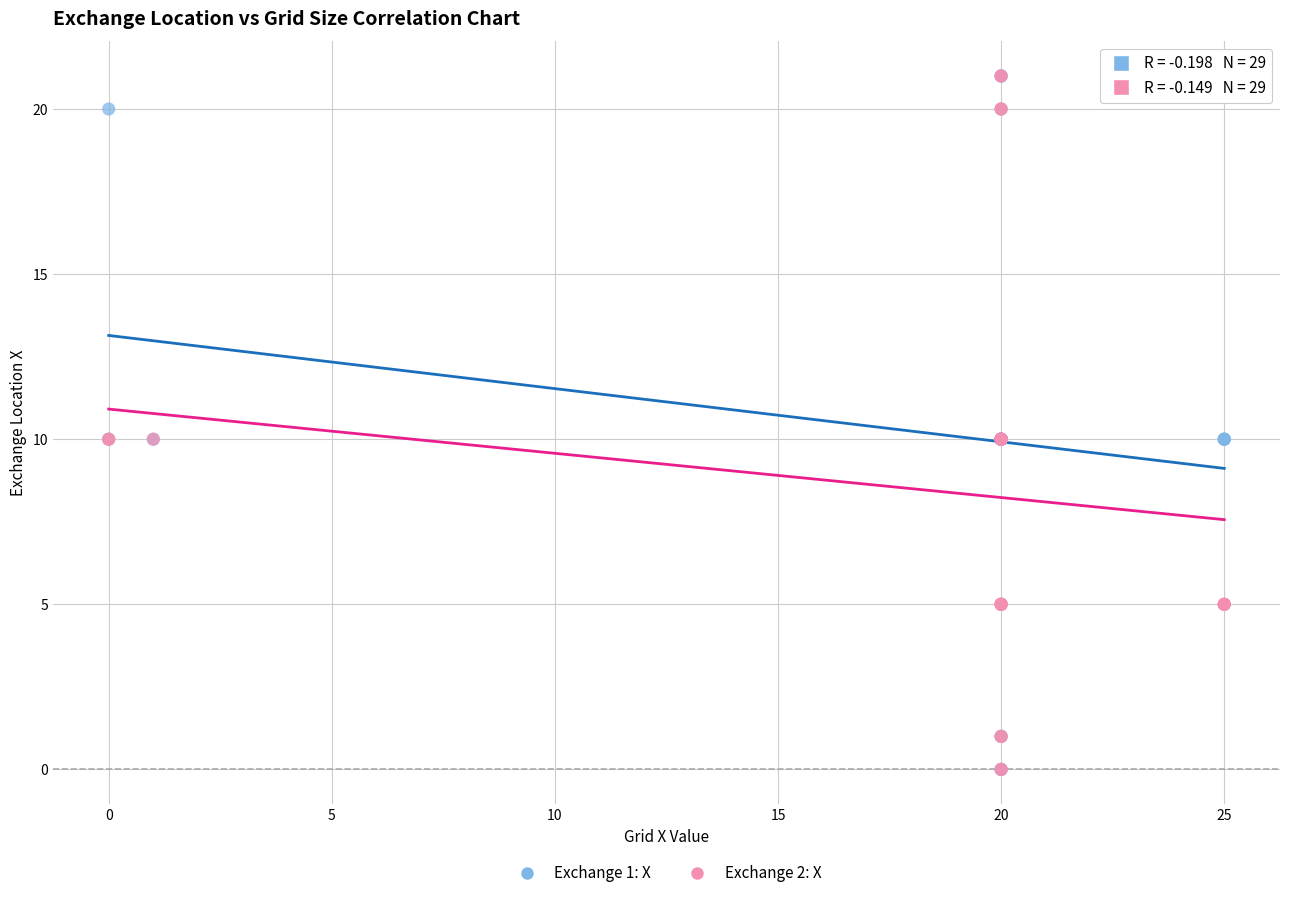

What are all the series names shown in the legend?

Exchange 1: X, Exchange 2: X